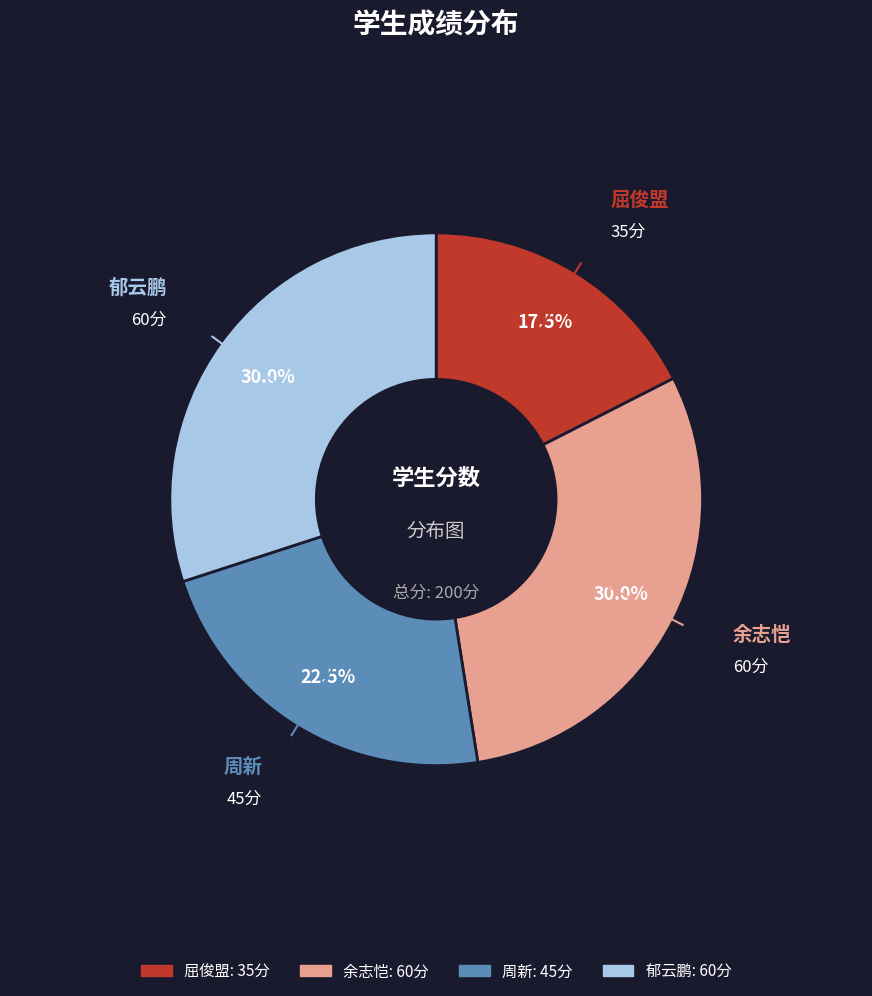

Which category has the smallest portion of the pie?

屈俊盟